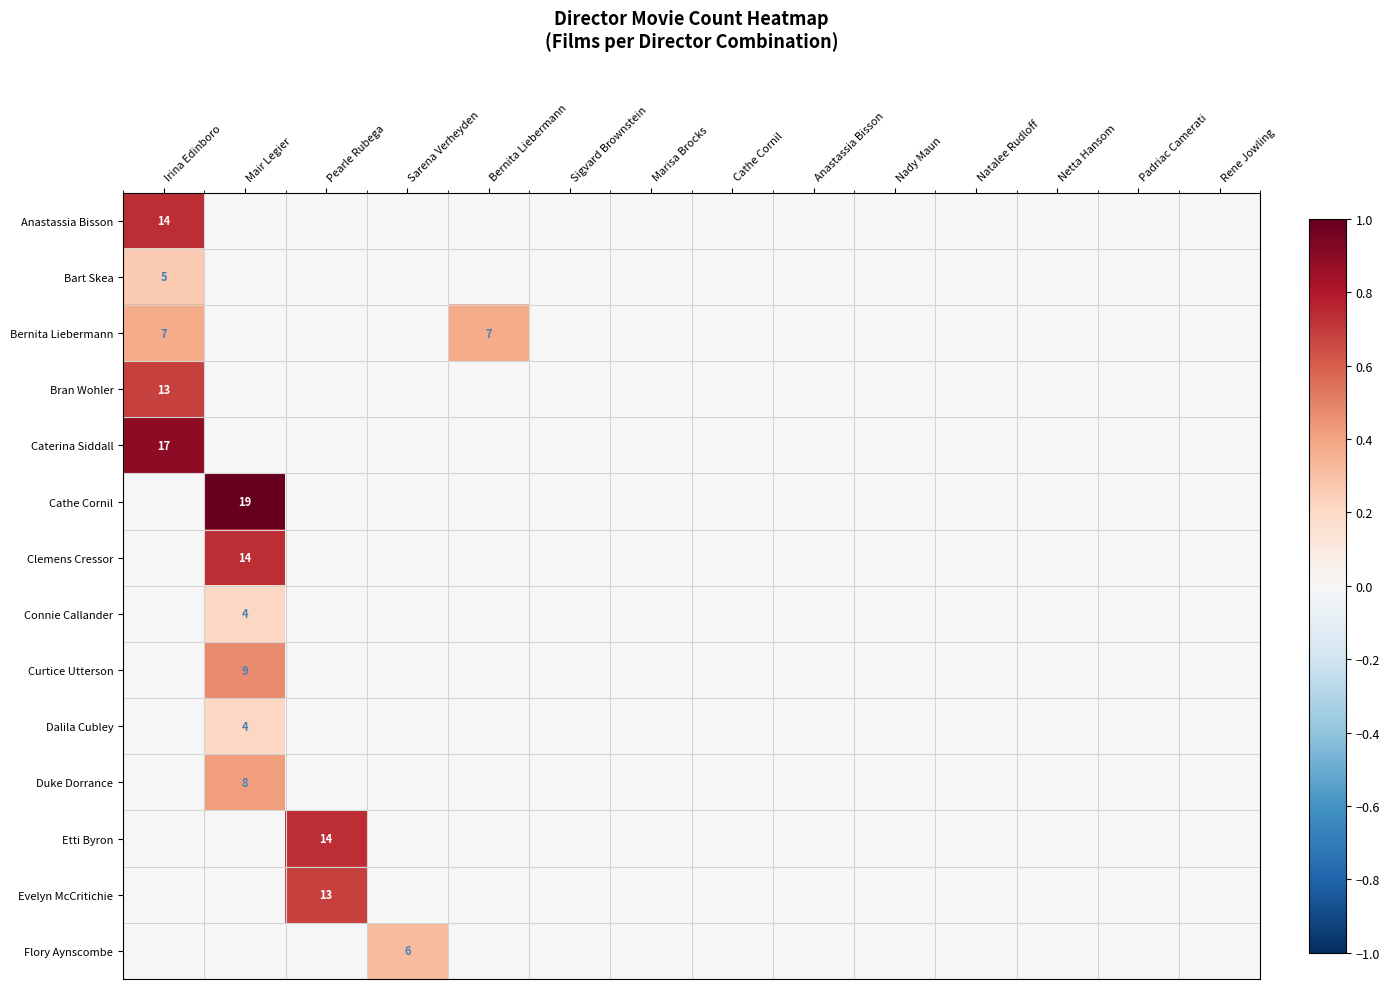

At Marisa Brocks, list the series in order from smallest to largest.

Anastassia Bisson, Bart Skea, Bernita Liebermann, Bran Wohler, Caterina Siddall, Cathe Cornil, Clemens Cressor, Connie Callander, Curtice Utterson, Dalila Cubley, Duke Dorrance, Etti Byron, Evelyn McCritichie, Flory Aynscombe